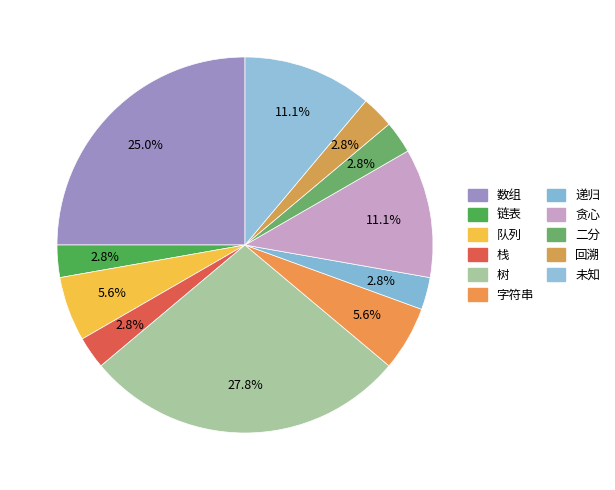

To the nearest percent, what is the combined percentage of 递归 and 栈?

6%